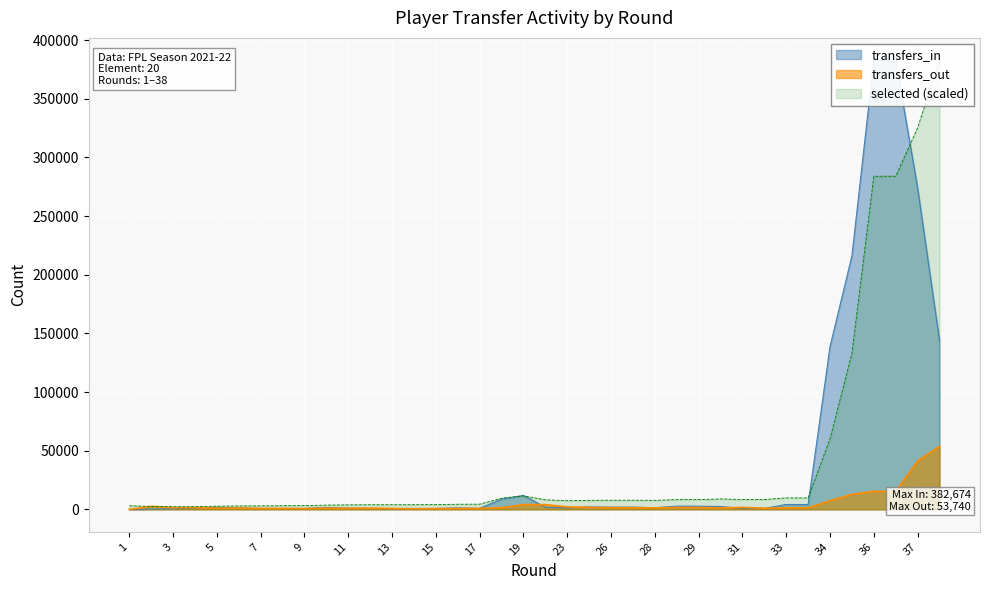

What is the maximum value for transfers_out?

53740